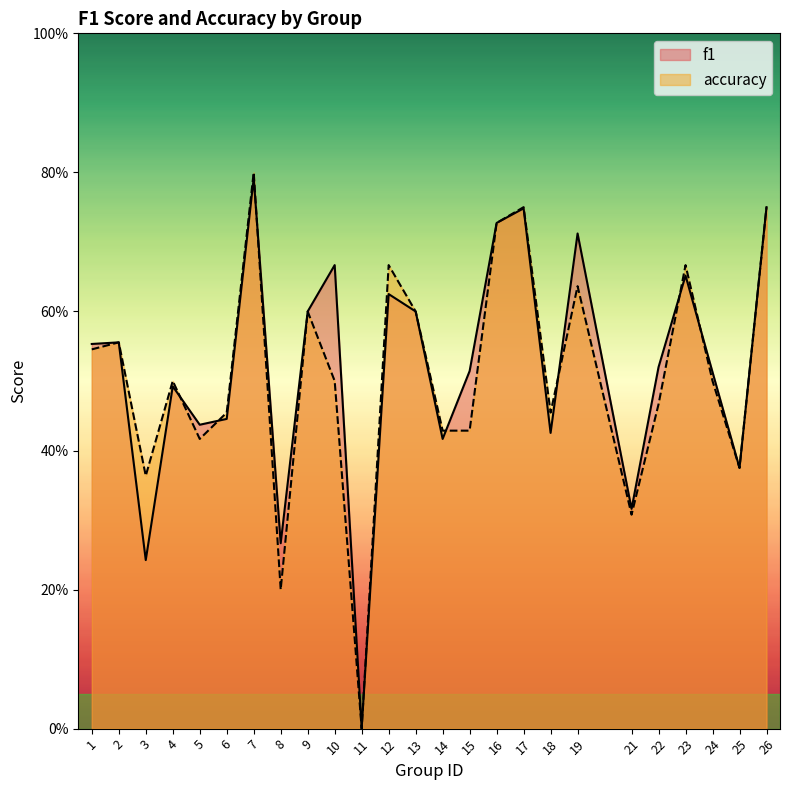

Where is accuracy nearest to the value 0?

11